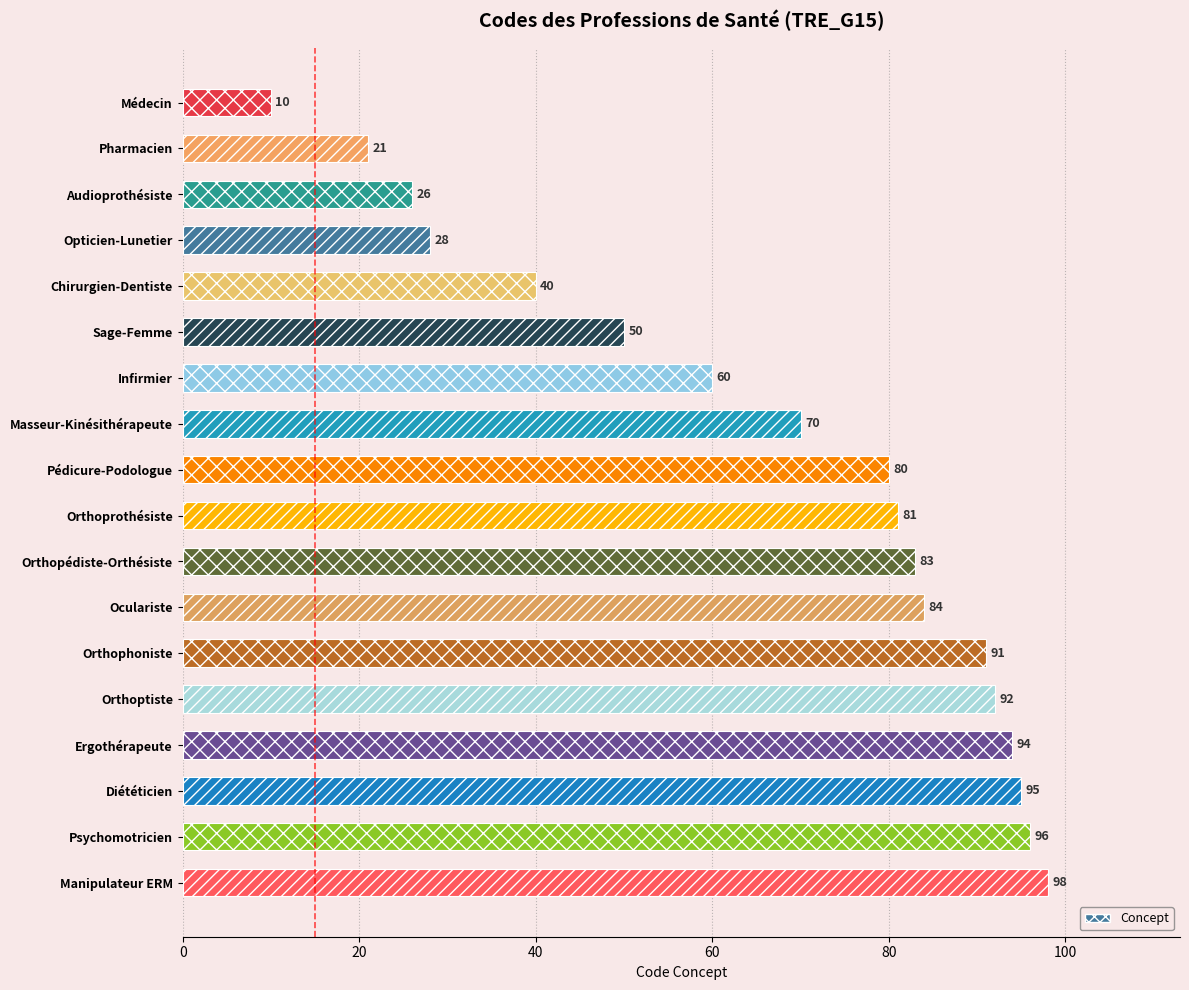

Approximately how many times larger is the value at Médecin compared to Masseur-Kinésithérapeute?

0.1